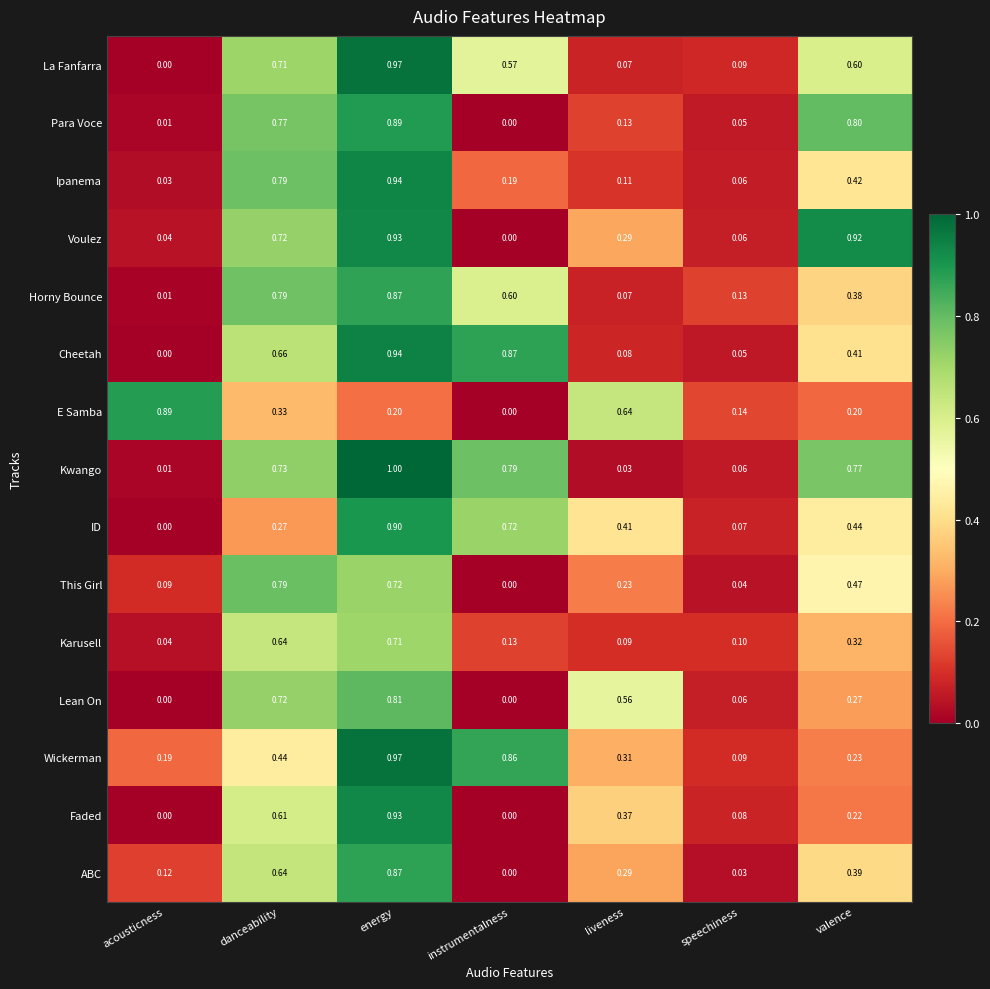

At which label is Voulez closest to 0?

instrumentalness